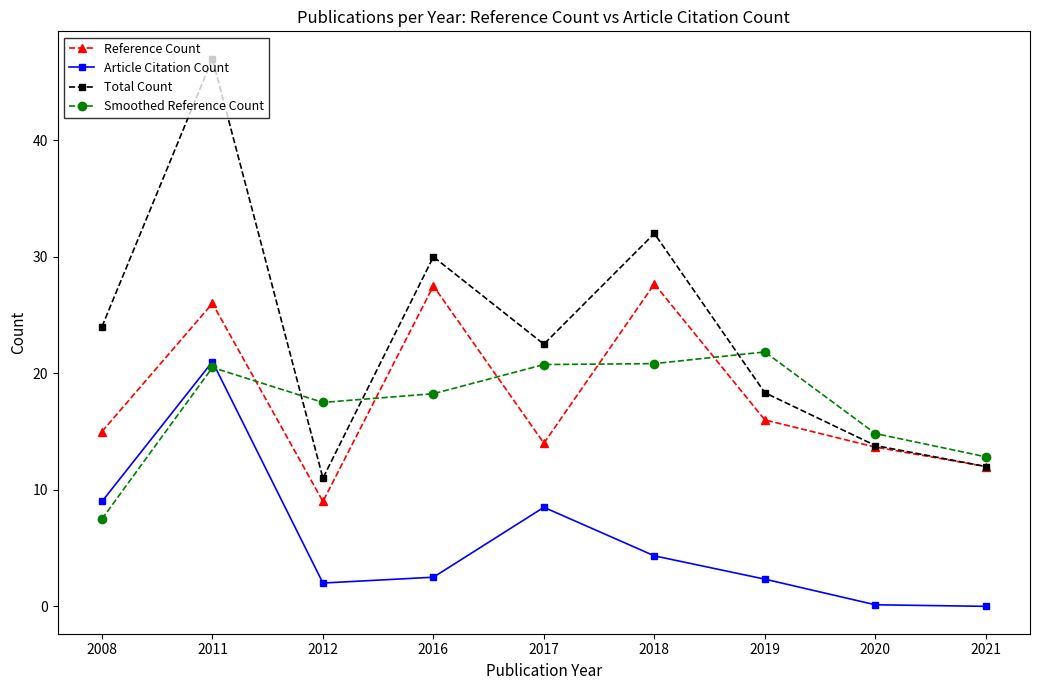

Rank the series at 2012 from highest to lowest value.

Smoothed Reference Count, Total Count, Reference Count, Article Citation Count